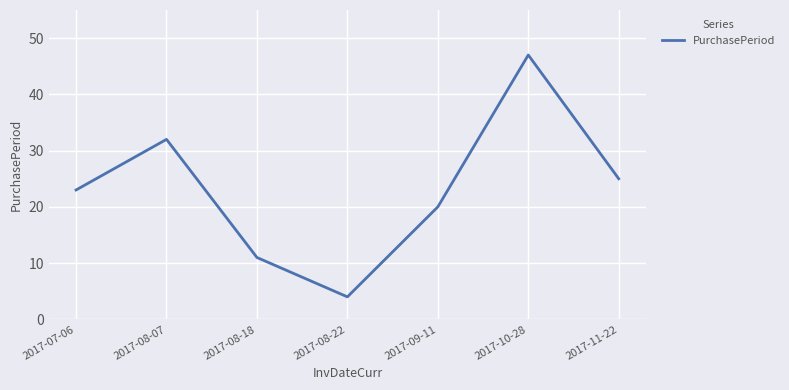

Count the number of categories in the chart.

7